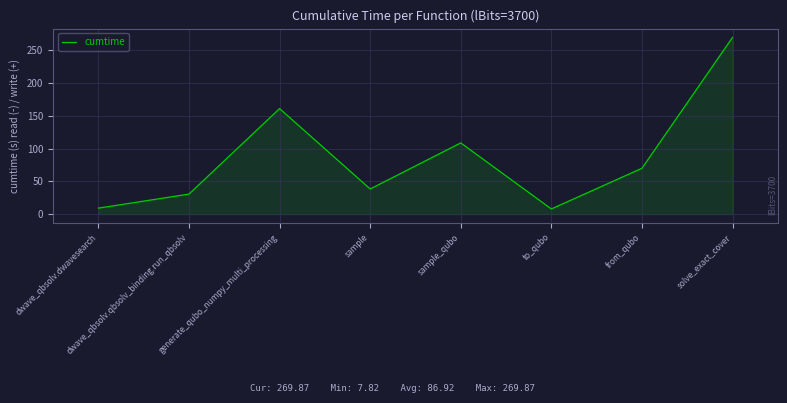

Between generate_qubo_numpy_multi_processing and from_qubo, which is larger?

generate_qubo_numpy_multi_processing